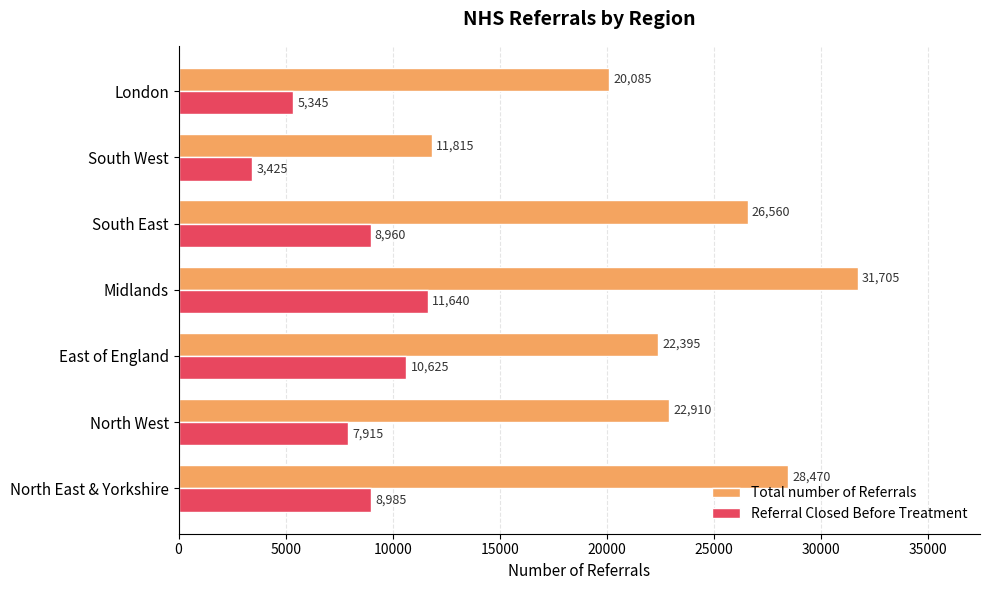

Which category has the lowest value in the Total number of Referrals series?

South West